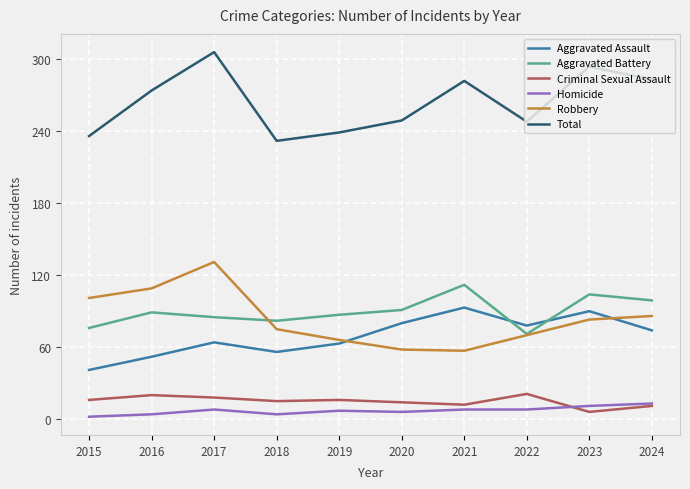

The Robbery series shows 66 at 2019. True or false?

True